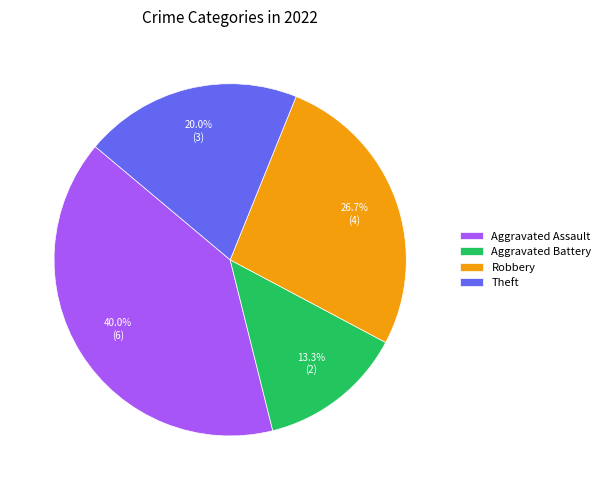

Rank the categories by value from lowest to highest.

Aggravated Battery, Theft, Robbery, Aggravated Assault